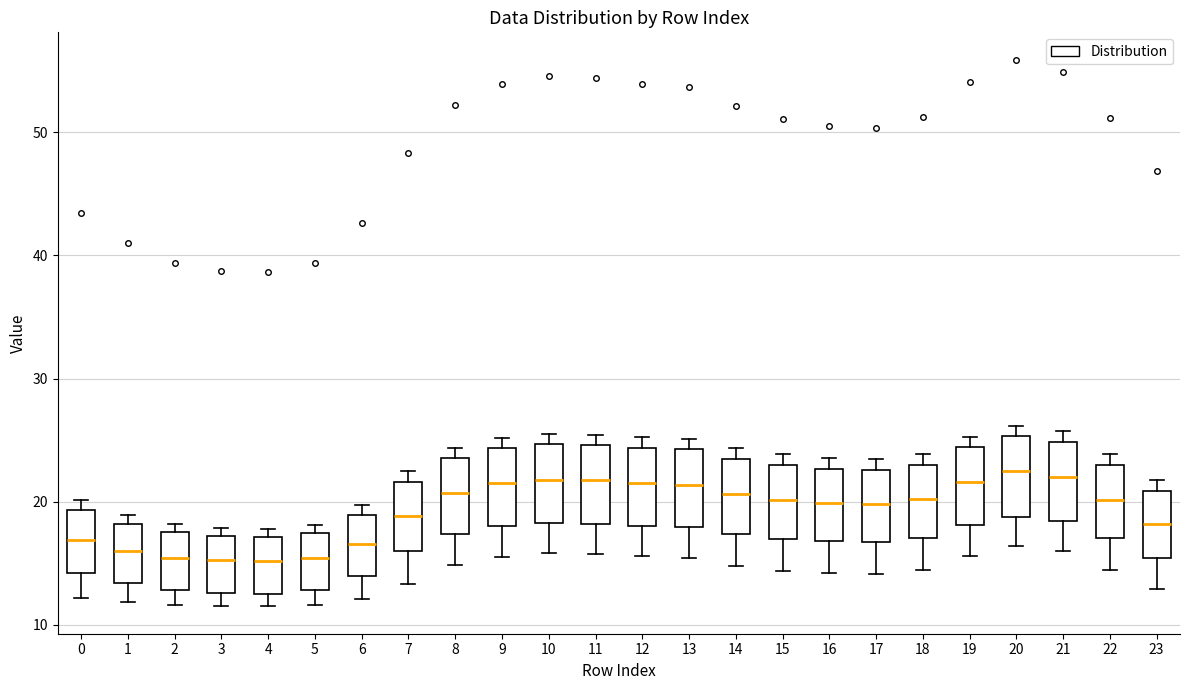

Where is the upper edge of the box at x = 10 on the y-axis? The values are not printed on the chart, so give them approximately, as read against the axis.

25